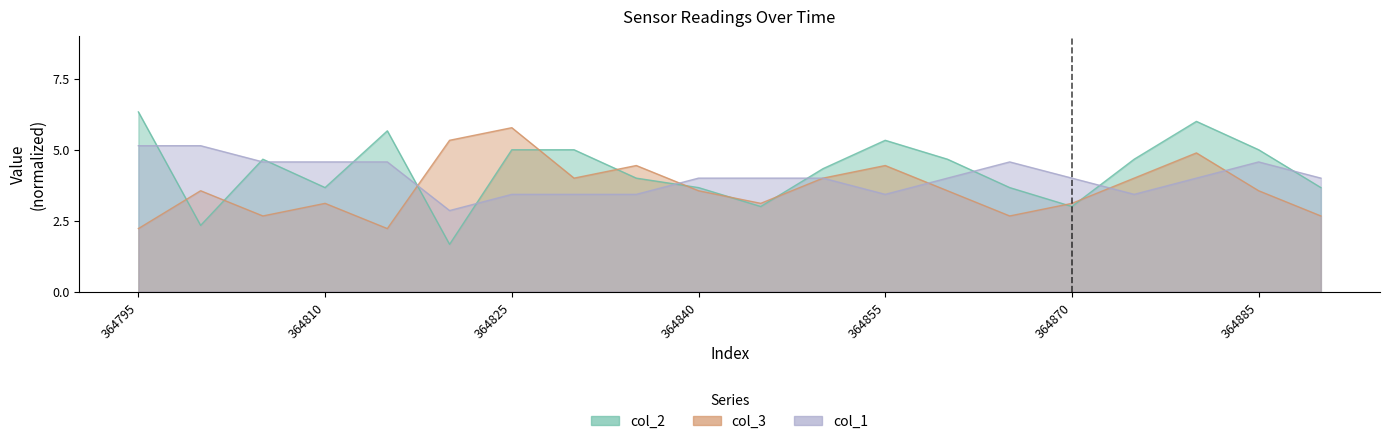

Is it true that col_3 equals 3.6 at 364840?

True